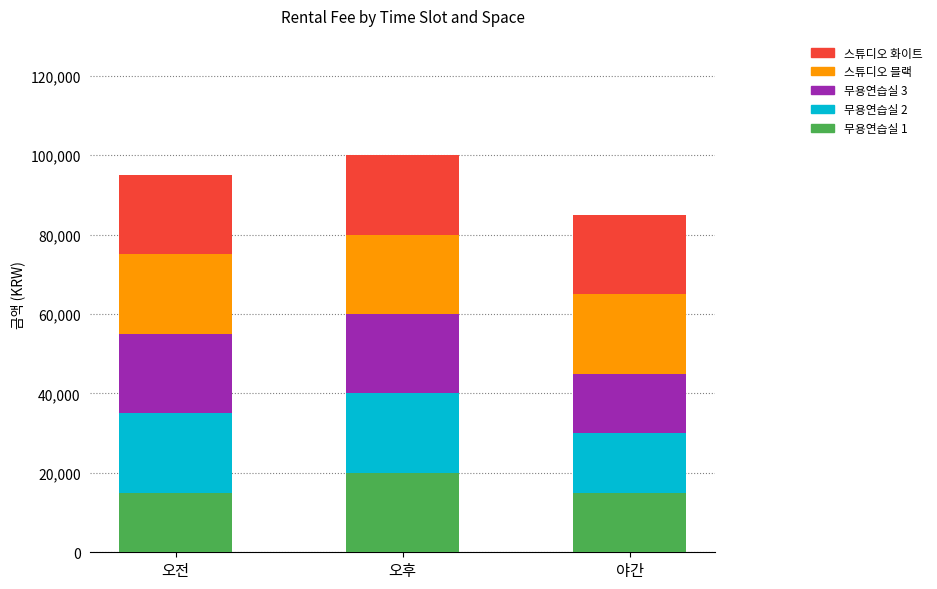

What is the total value across all series at 야간?

85000